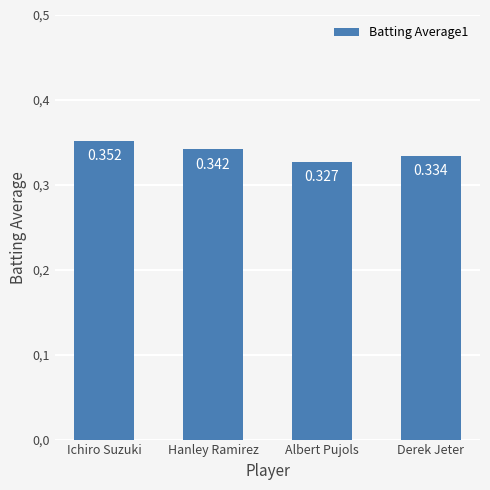

Are the bars horizontal?

No